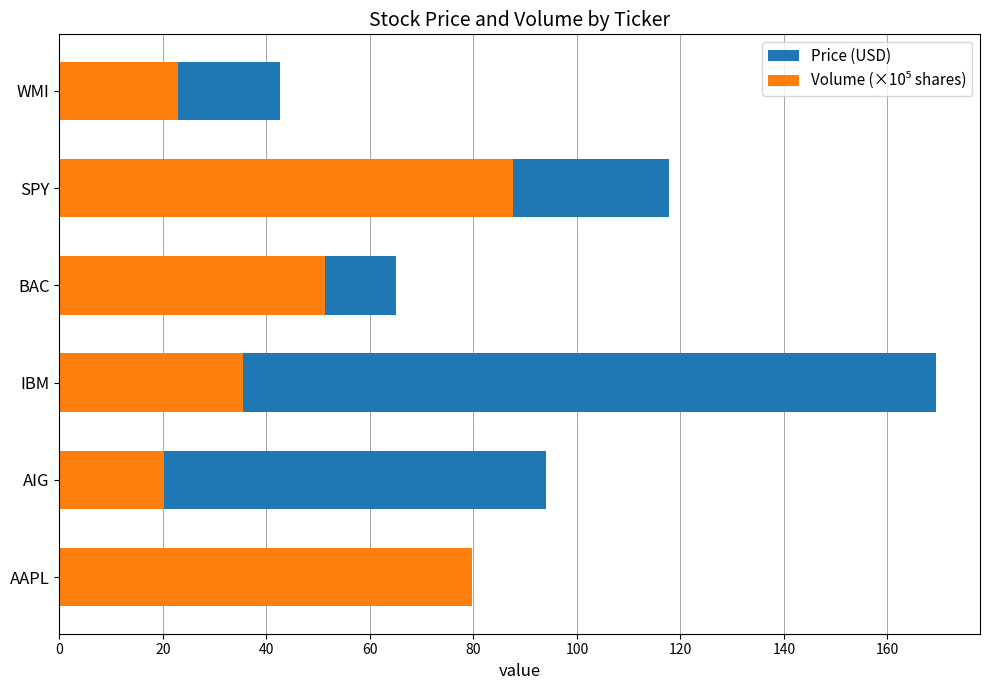

Which series has the largest range (max minus min)?

Price (USD)